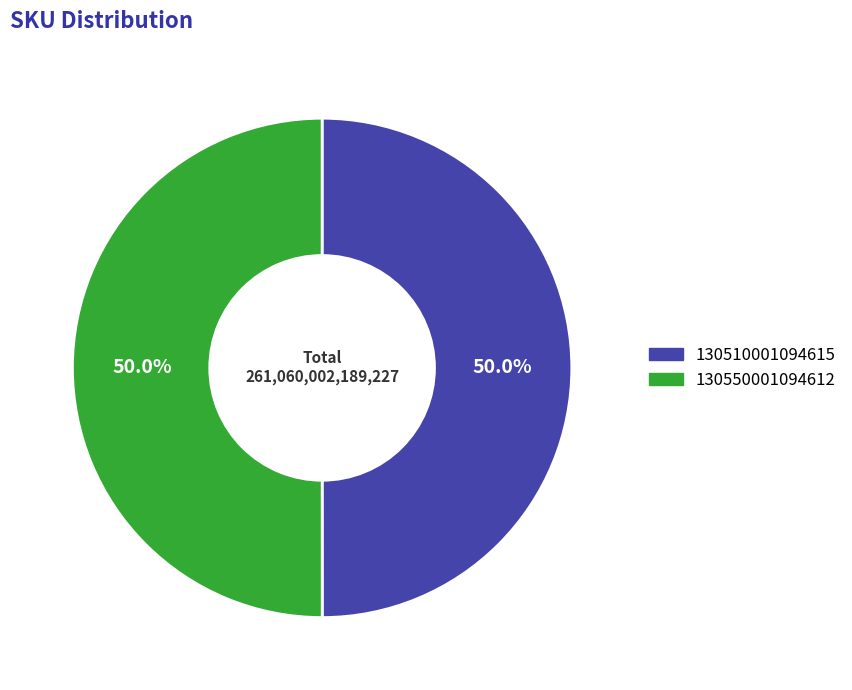

What is the ratio of the value at 130510001094615 to the value at 130550001094612?

1.0